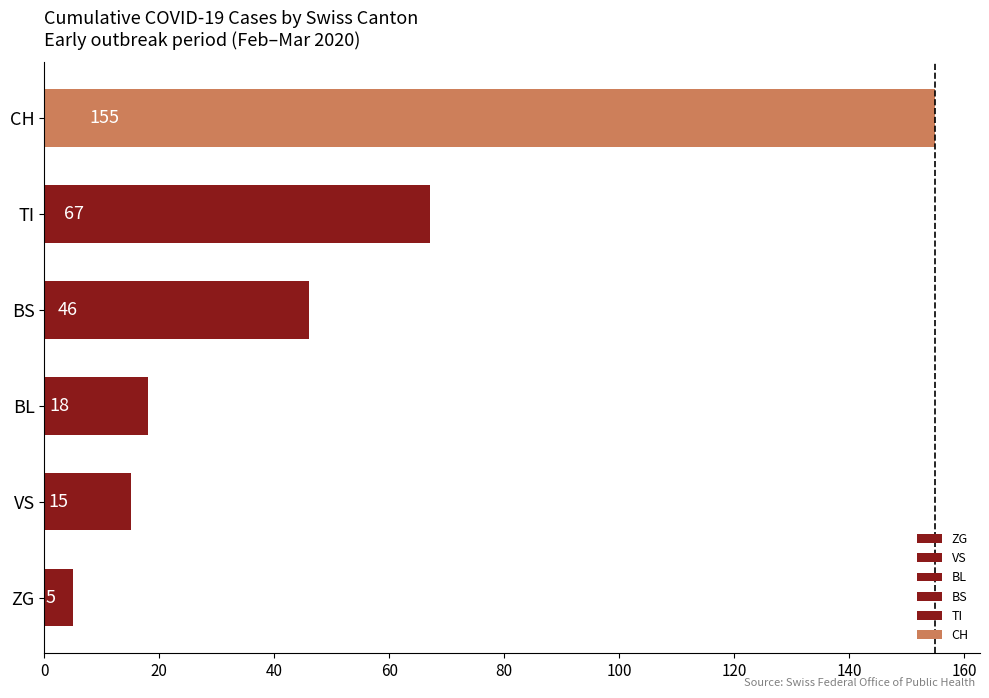

What is the difference between the maximum and minimum values?

150